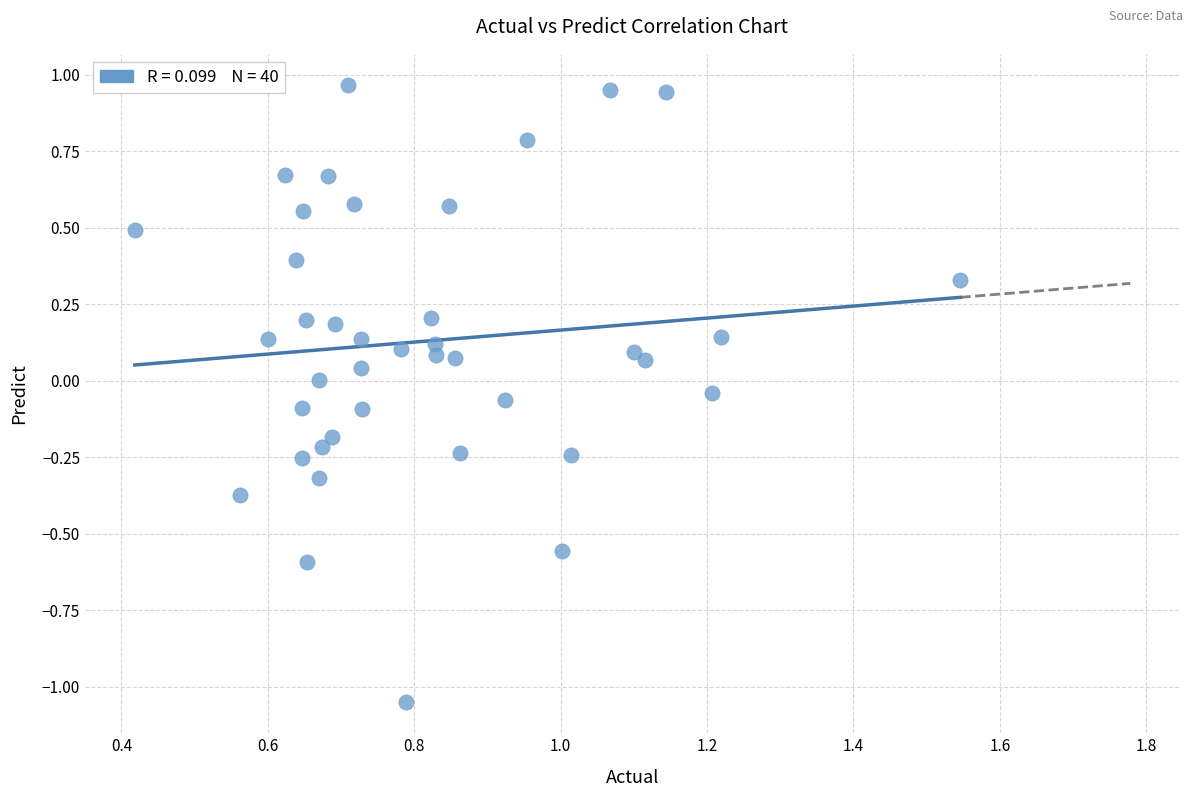

What is the range of Y values (max minus min)?

2.0